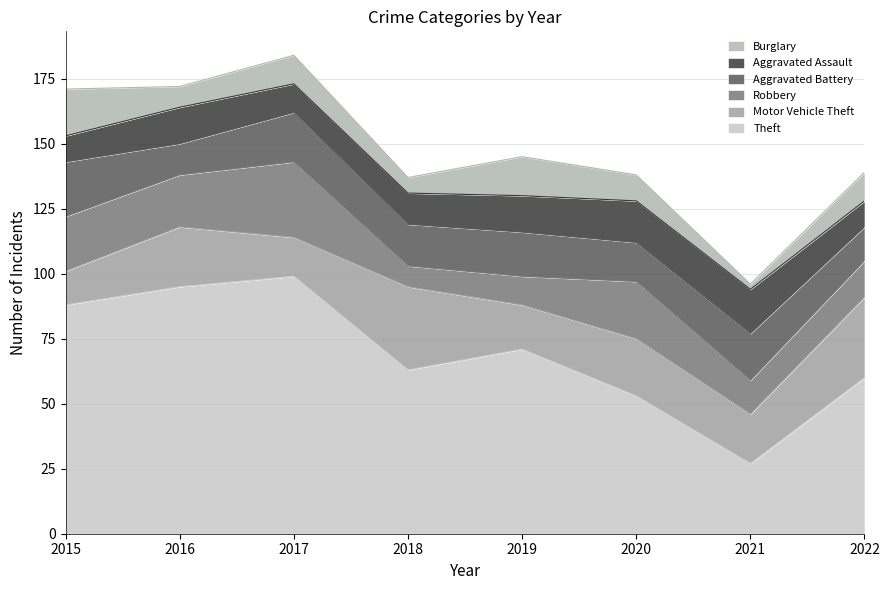

Rank the series by their maximum value, from lowest to highest.

Aggravated Assault, Burglary, Aggravated Battery, Robbery, Motor Vehicle Theft, Theft